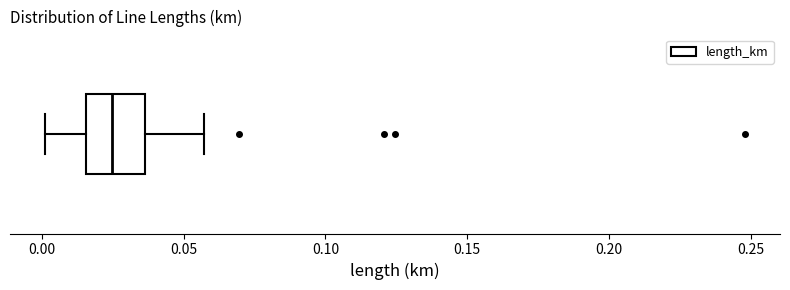

Read this box plot against the x-axis: the position of the median line, the range covered by the box, and the ends of both whiskers. The values are not printed on the chart, so give them approximately, as read against the axis.

median 0.025, box 0.015 to 0.035, whiskers 0.000 to 0.055